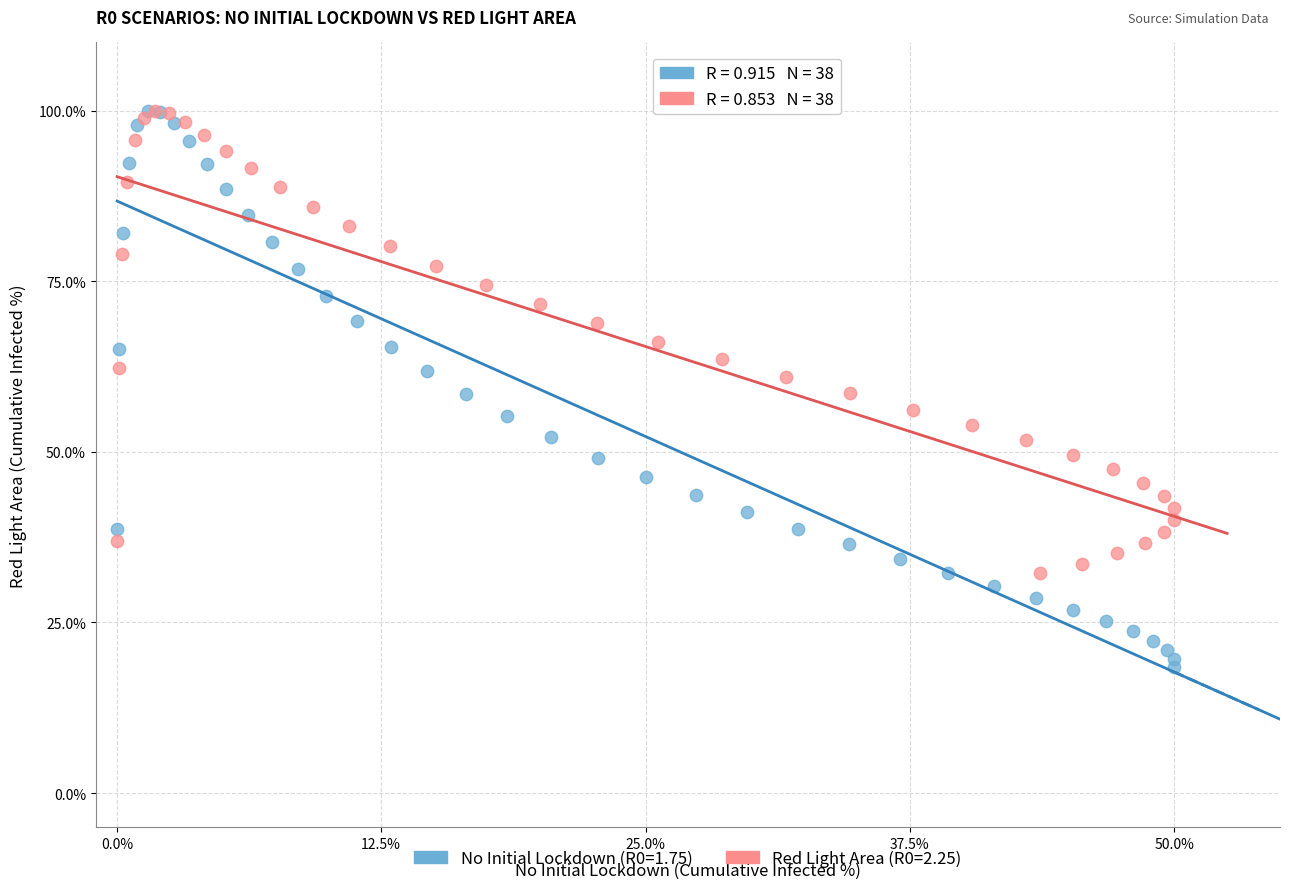

Which series has the widest spread of Y values?

No Initial Lockdown (R0=1.75)